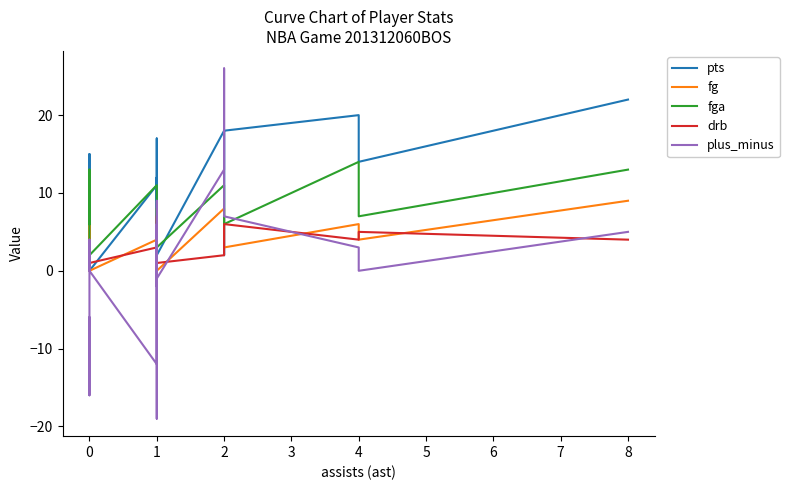

What is the smallest value displayed?

-19